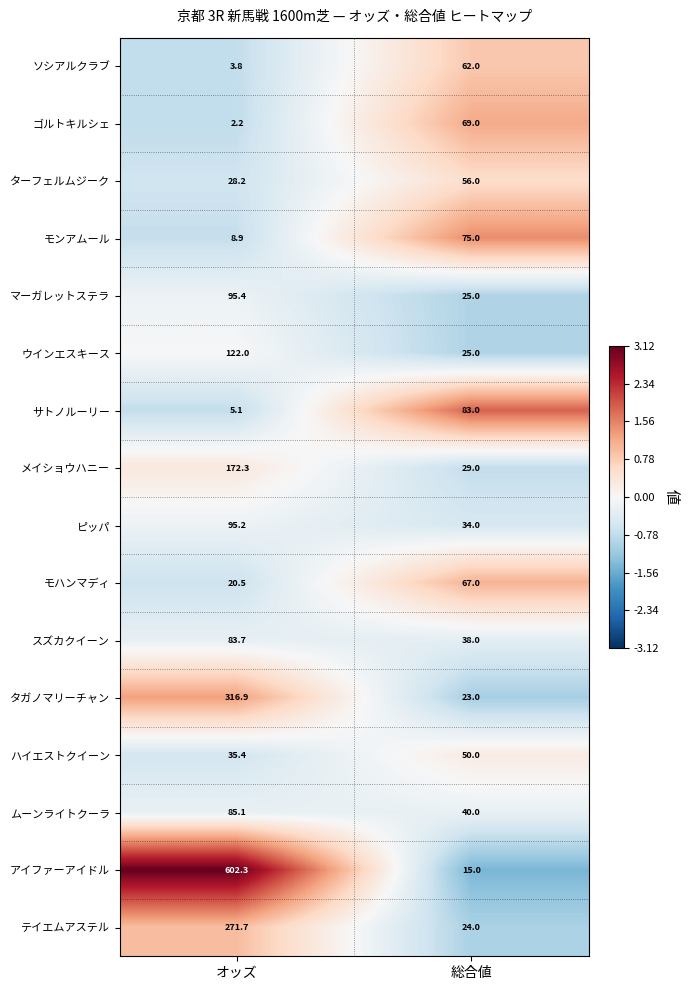

Is the value of スズカクイーン at オッズ greater than the value of ソシアルクラブ at 総合値?

Yes